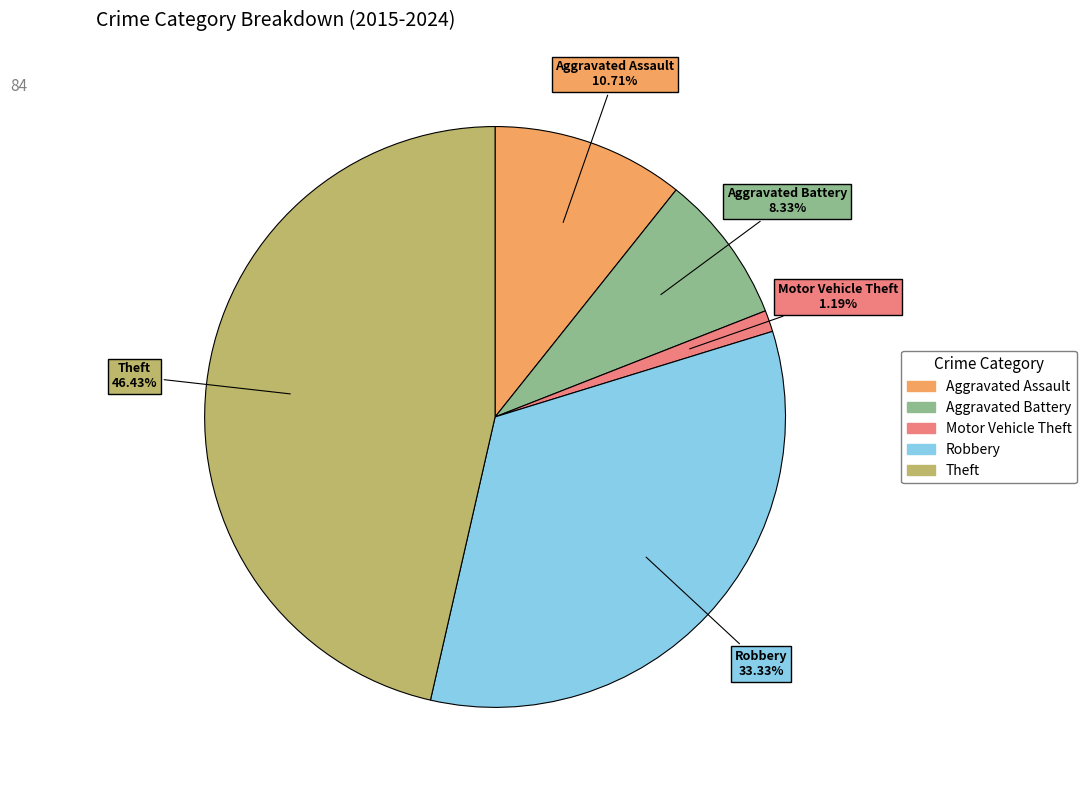

What percentage is NOT represented by Aggravated Assault?

89.3%